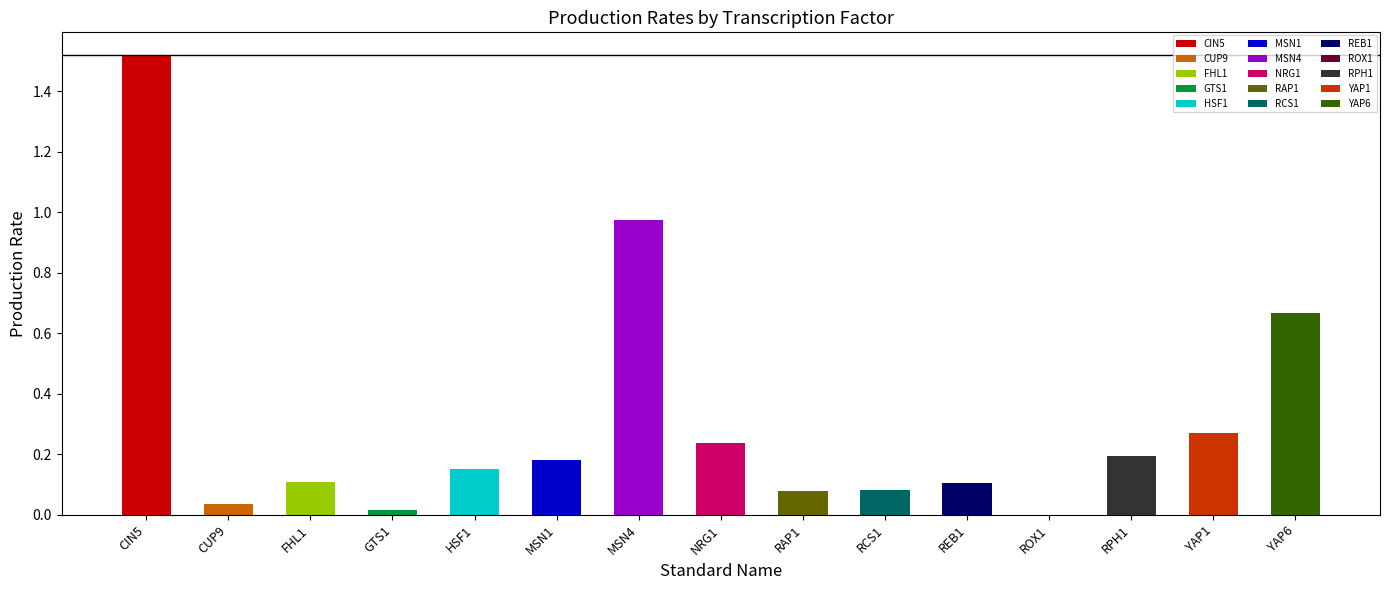

What is the greatest value displayed?

1.5